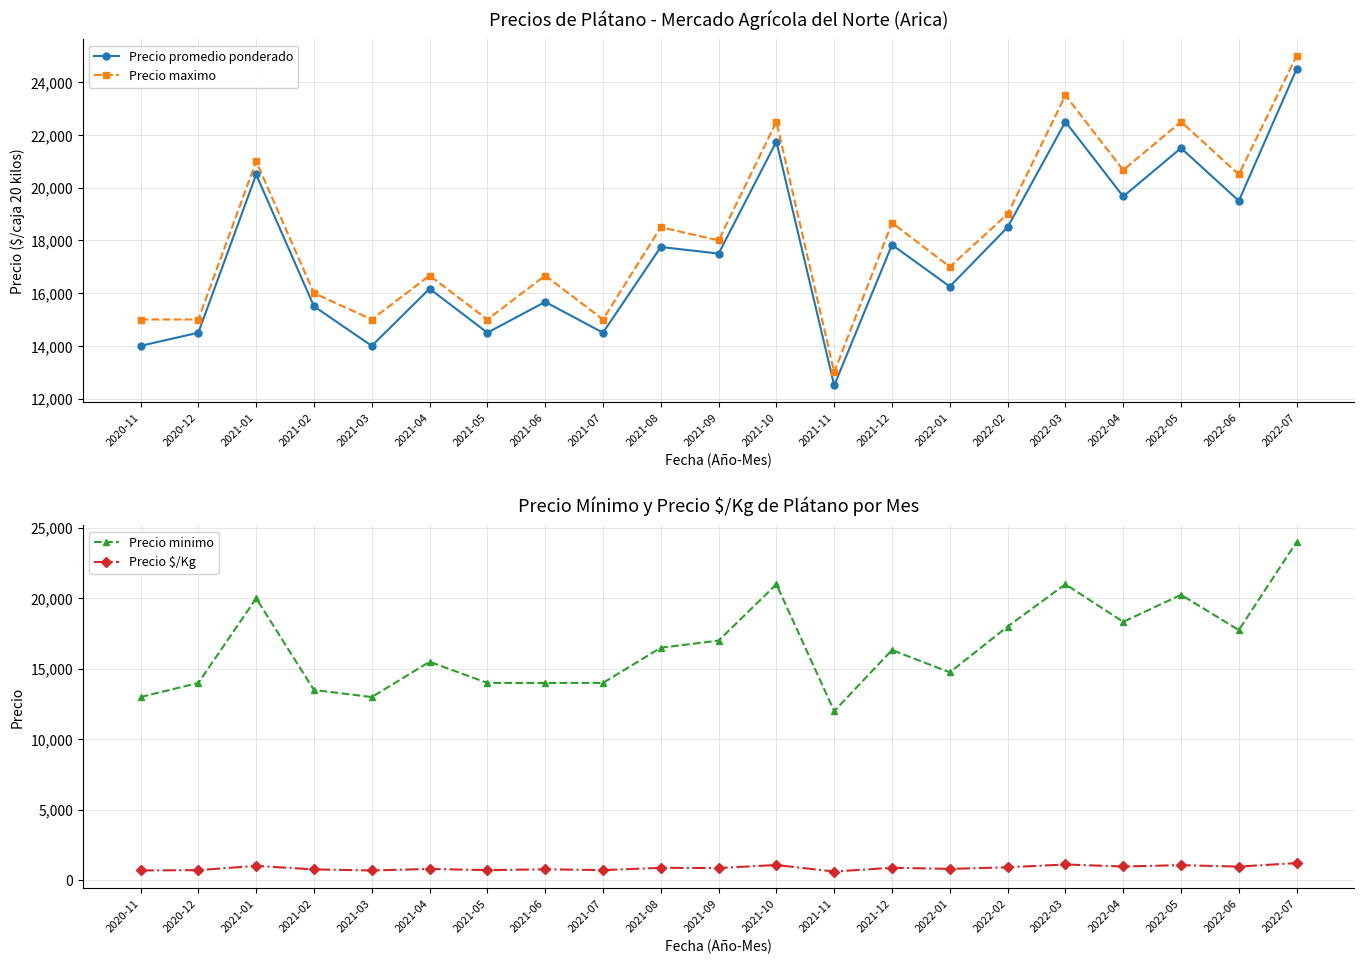

True or false: Precio maximo and Precio promedio ponderado cross at least once.

False